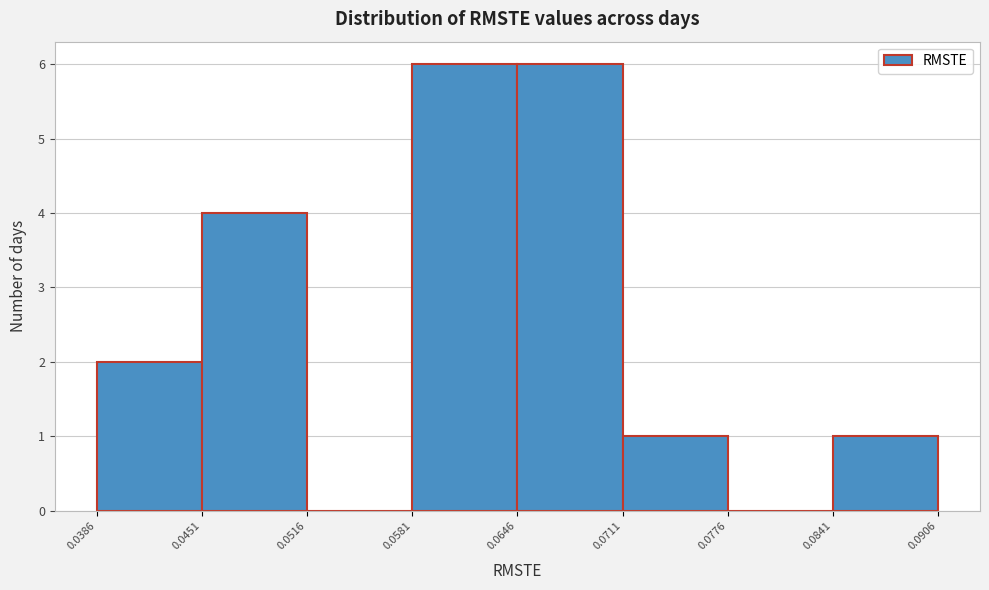

How tall is the bar that spans 0.0386 to 0.0451 on the x-axis? The values are not printed on the chart, so give them approximately, as read against the axis.

2